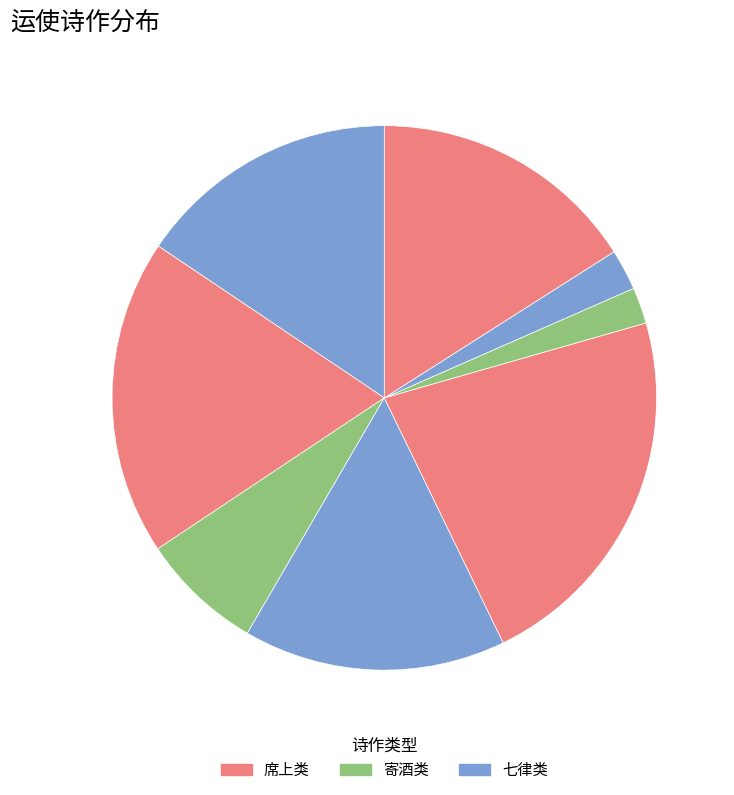

Does any single category account for the majority?

No